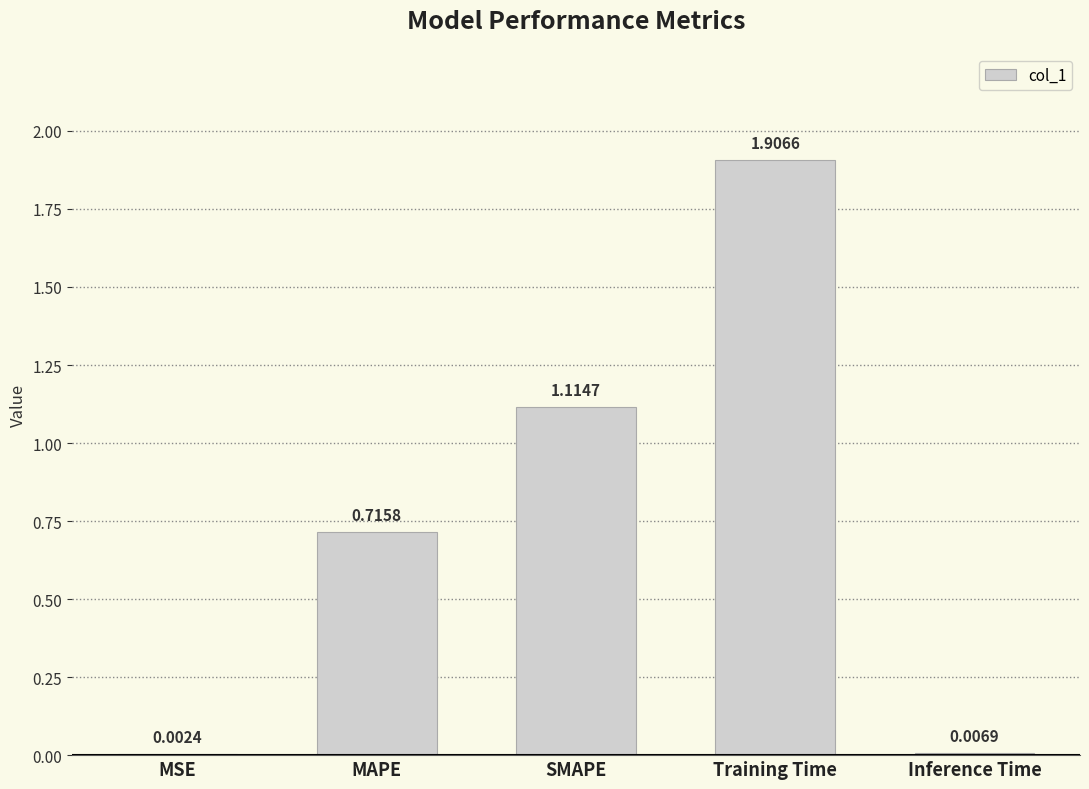

What is the sum of all values?

3.7